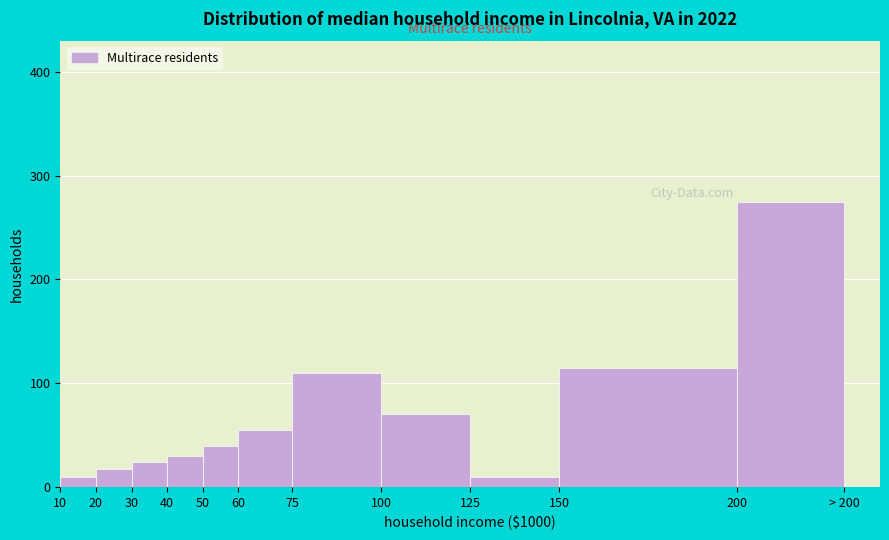

Reading left to right, what are all the values shown in this chart?

10=10	20=17	30=24	40=30	50=40	60=55	75=110	100=70	125=10	150=115	200=275